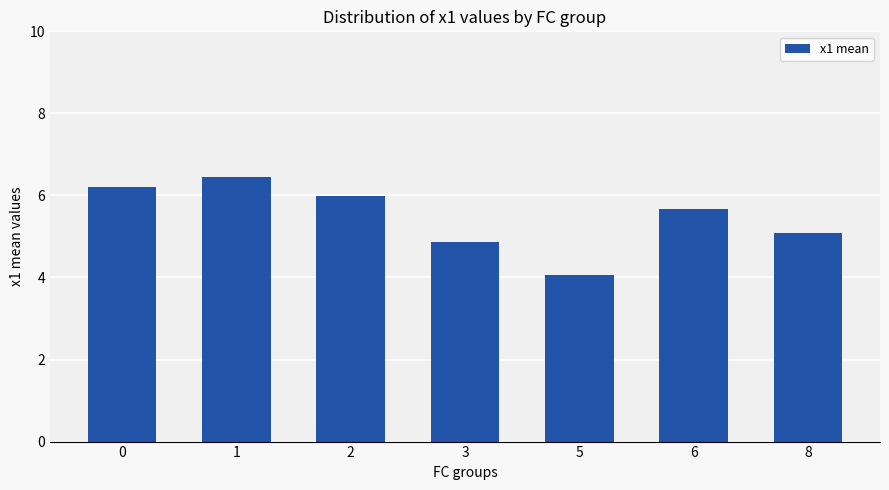

Which category has the highest value across all series?

1